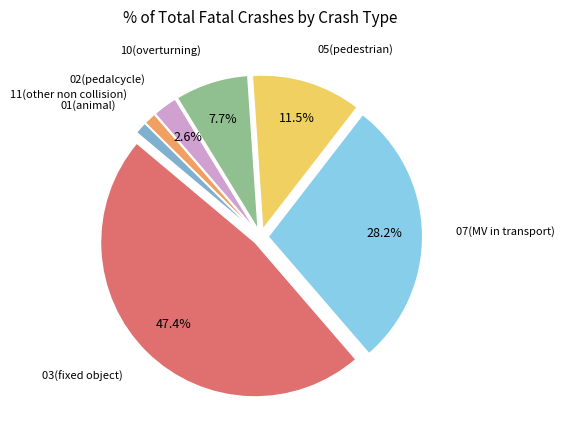

Does any single category account for the majority?

No